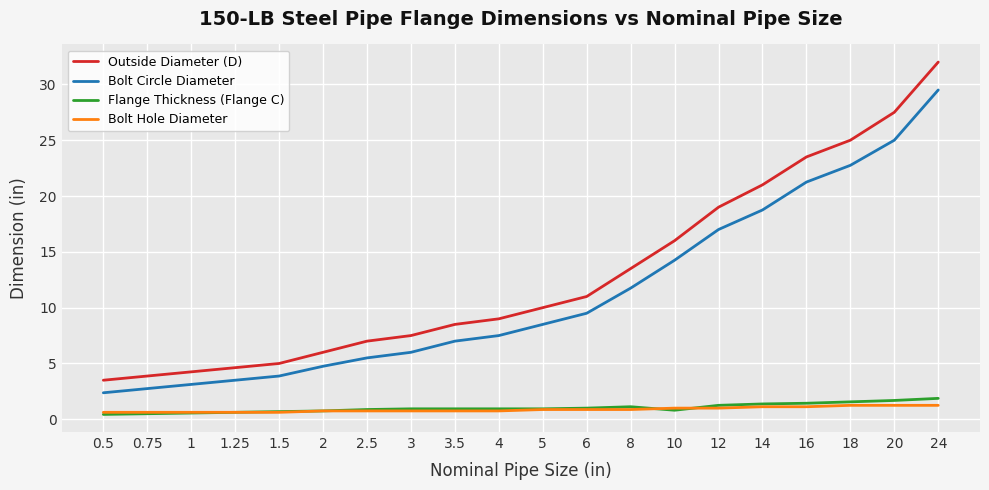

The value of Outside Diameter (D) at 16 is 42.1. True or false?

False